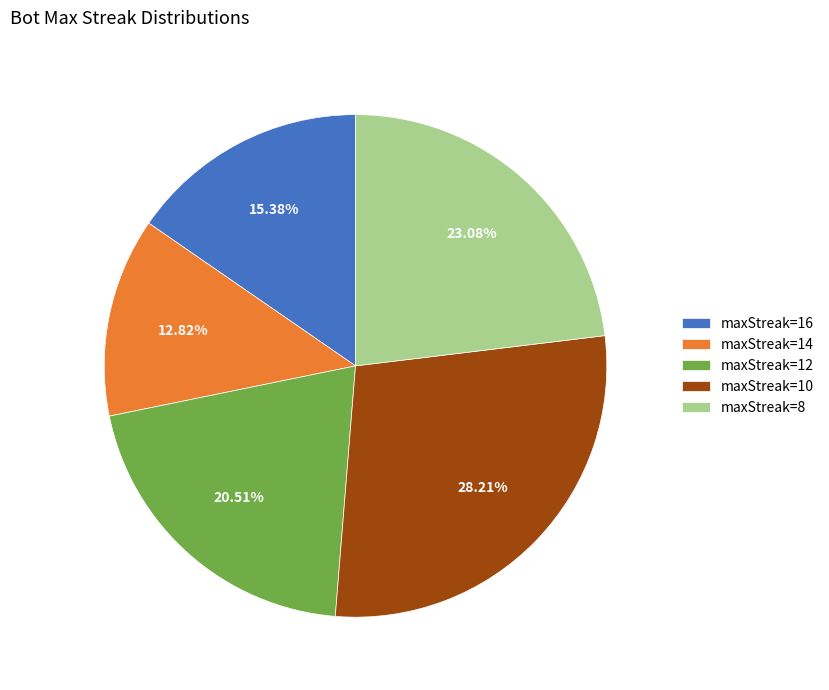

How many segments does this pie chart have?

5